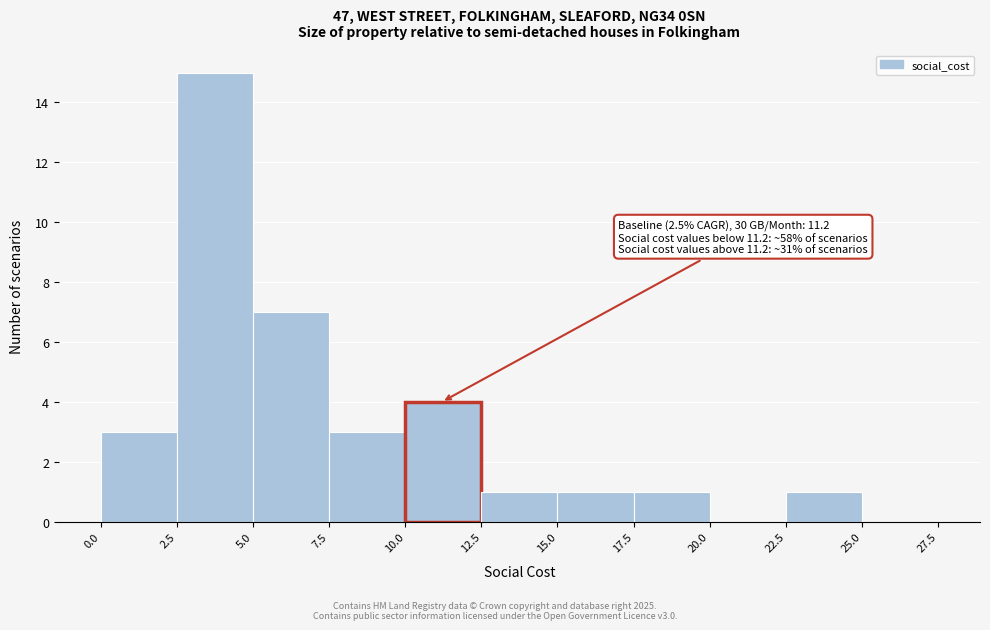

Which range on the x-axis has the tallest bar?

2.5 to 5.0